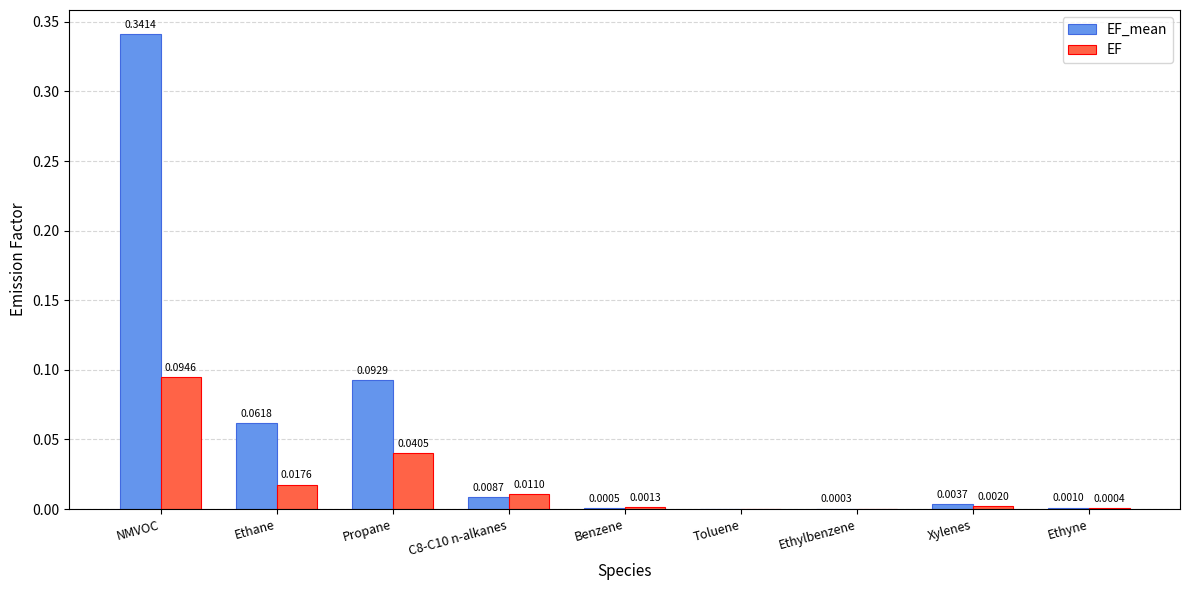

At which category is the sum across all series the highest?

NMVOC